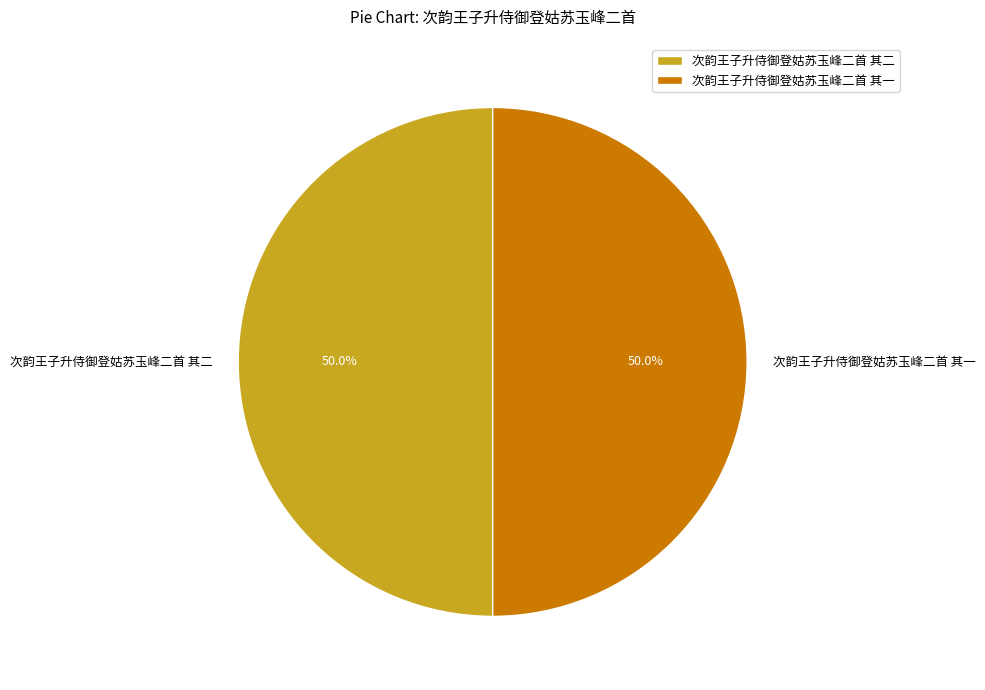

How much of the chart is everything except 次韵王子升侍御登姑苏玉峰二首 其二?

50.0%